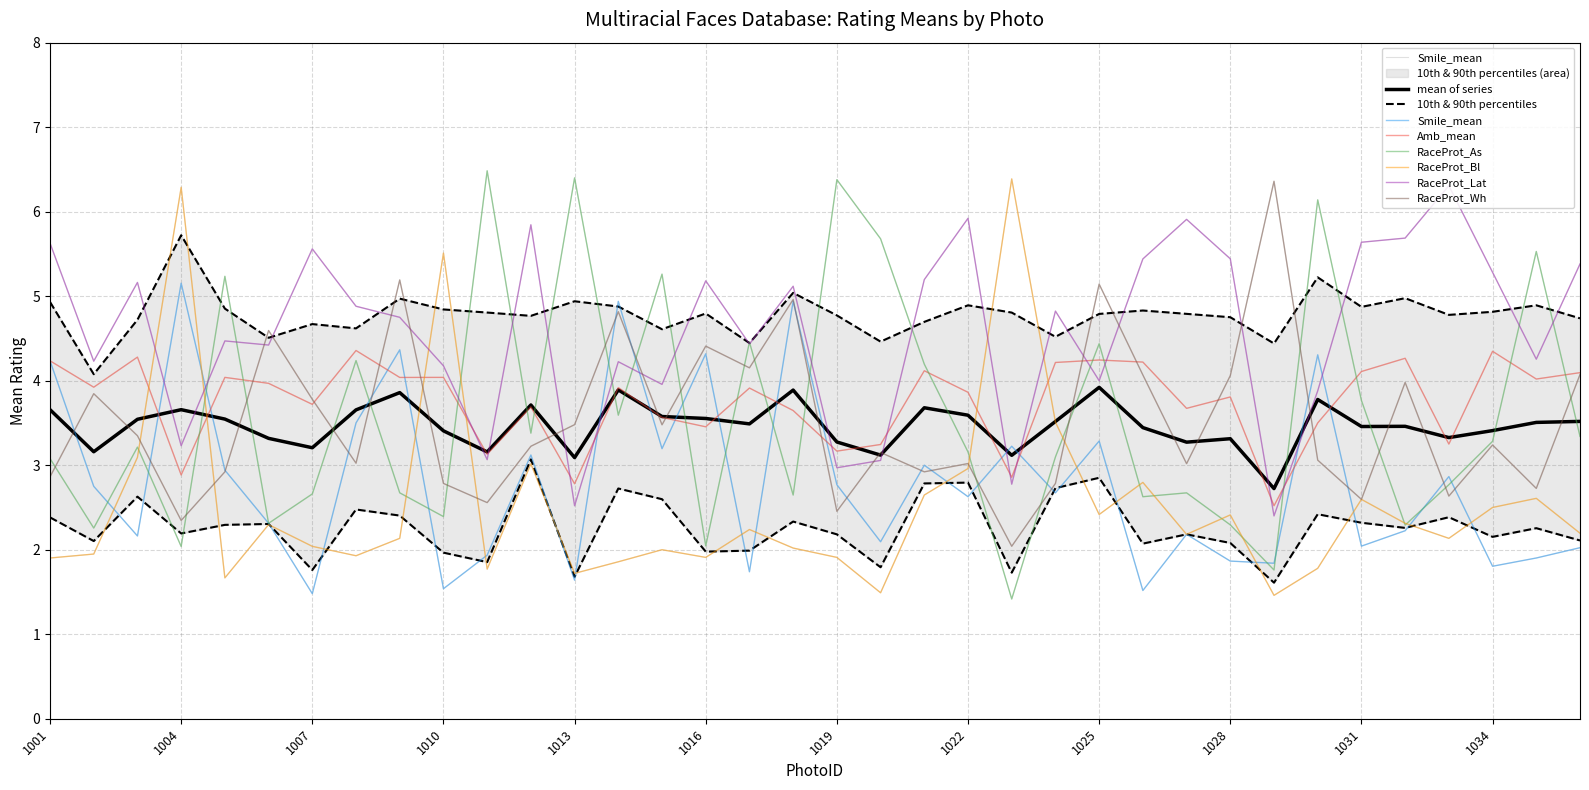

True or false: RaceProt_As and Smile_mean cross at least once.

True